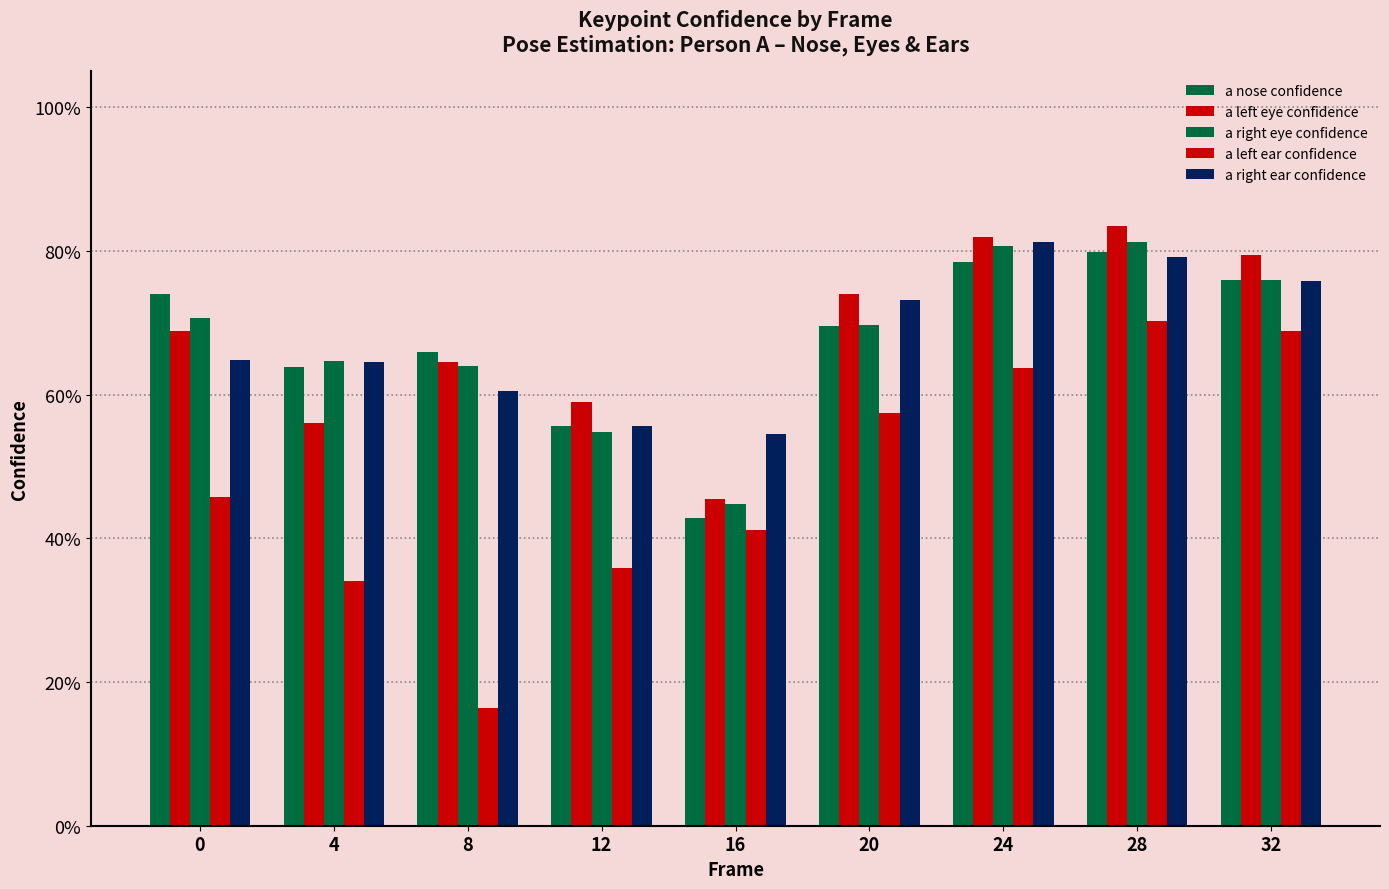

Are the bars grouped side by side (vs. stacked)?

Yes